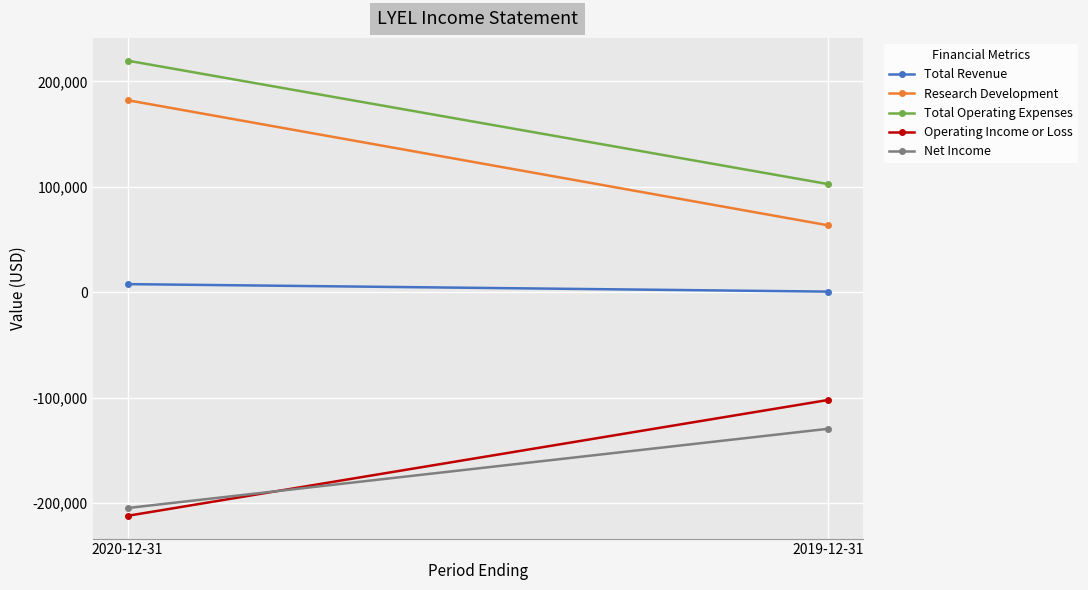

What is the greatest value displayed?

219700